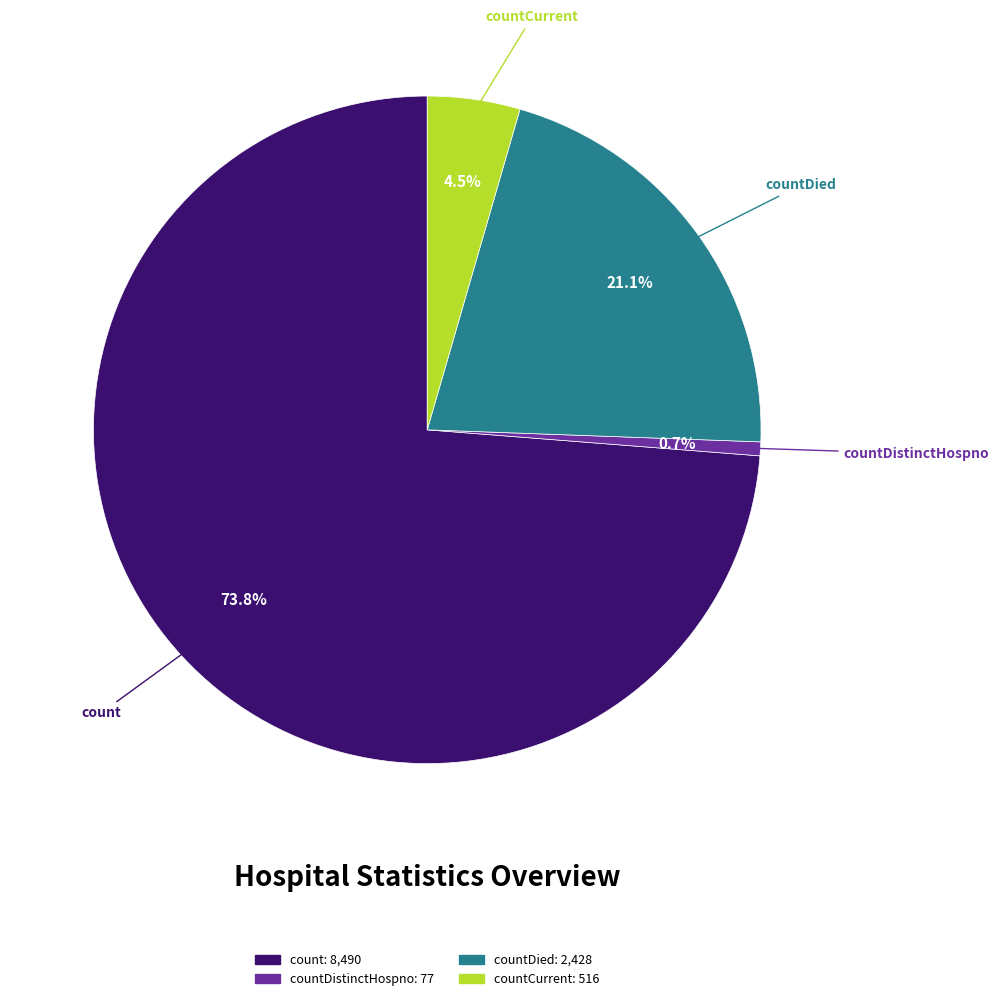

Is there any slice that represents more than half of the pie?

Yes